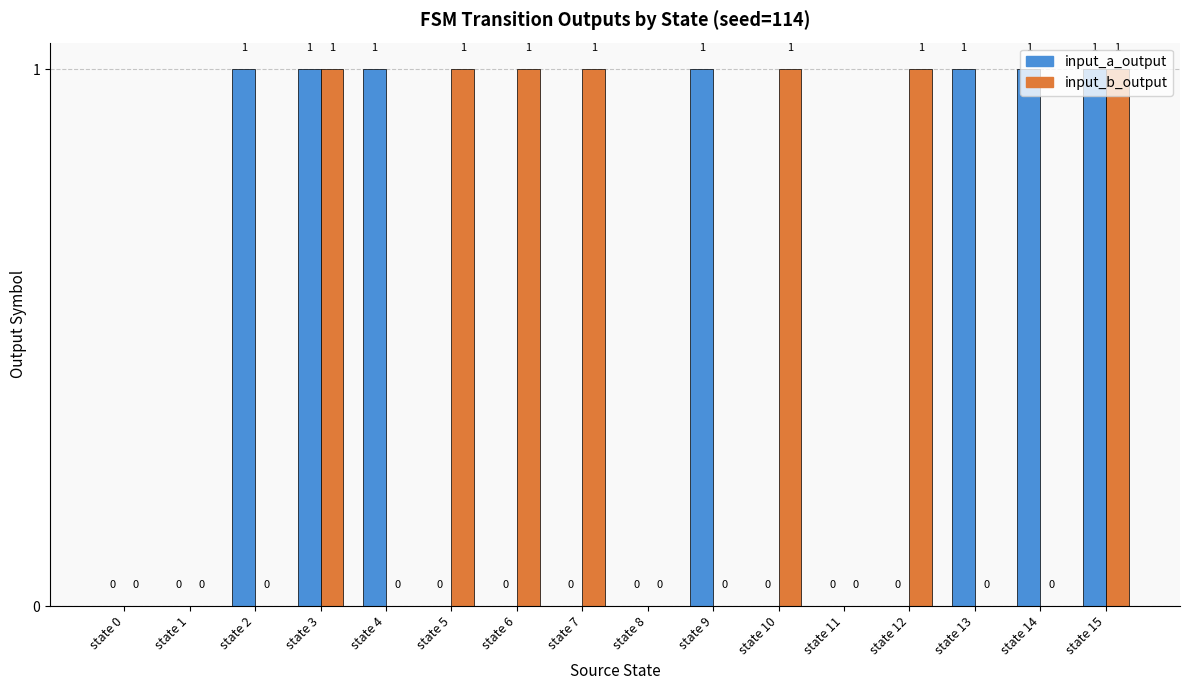

What are all the series names shown in the legend?

input_a_output, input_b_output